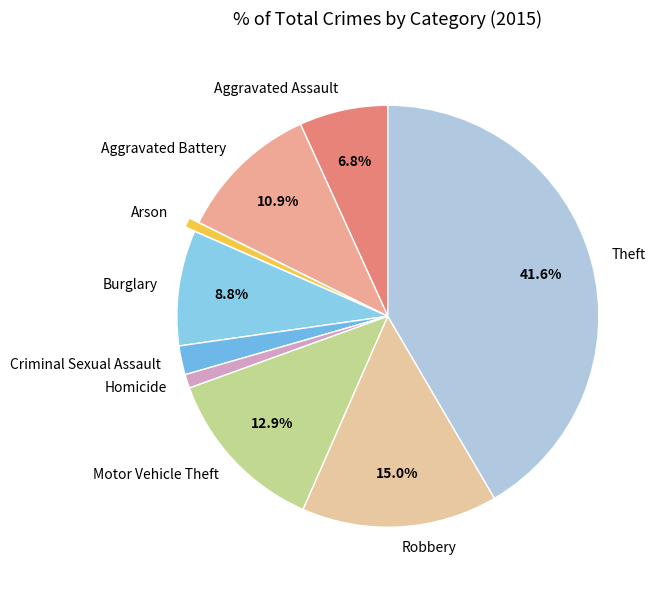

How many slices are in this pie chart?

9